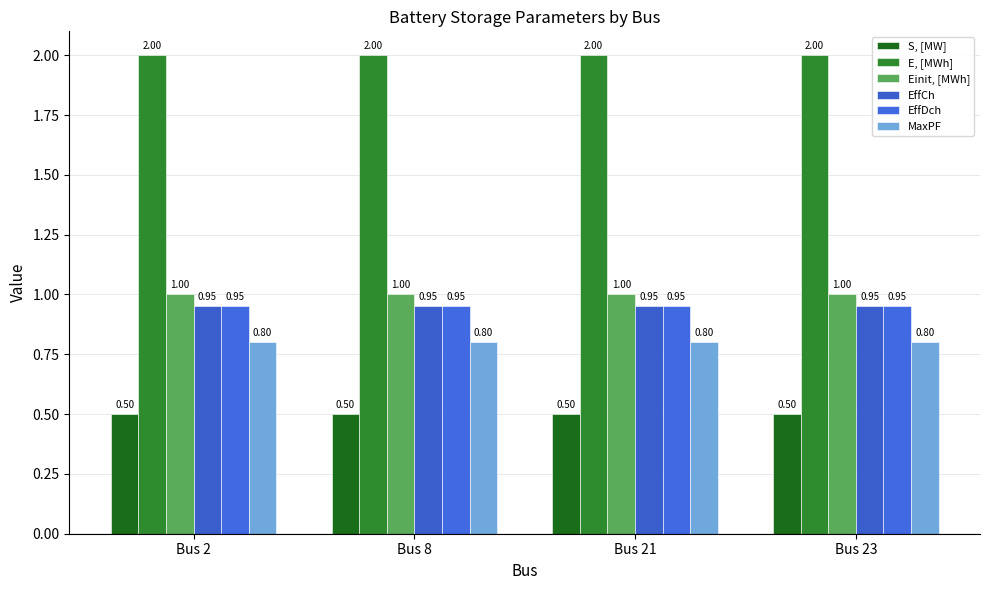

How many bars are there in each group?

6